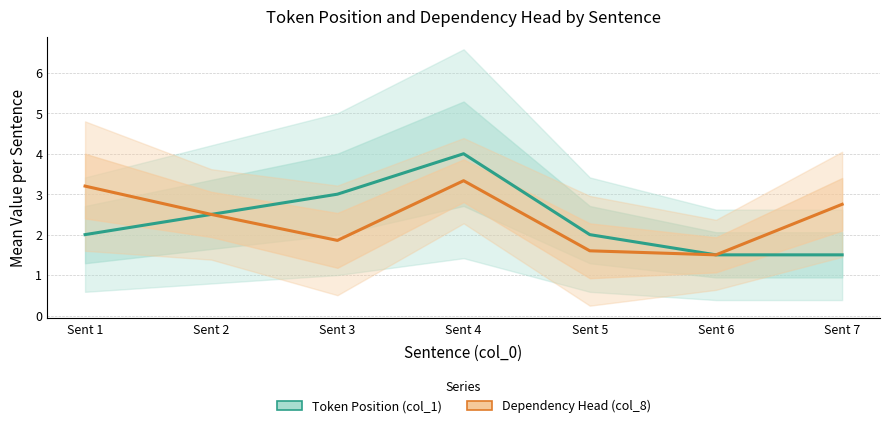

How many interior local valleys does the Dependency Head (col_8) series have?

2